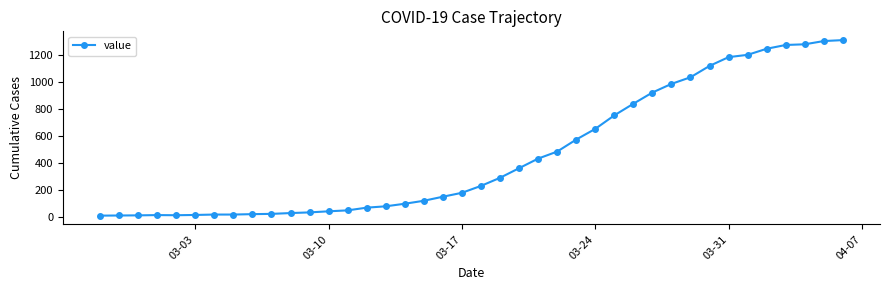

What is the difference between the maximum and second lowest values?

1298